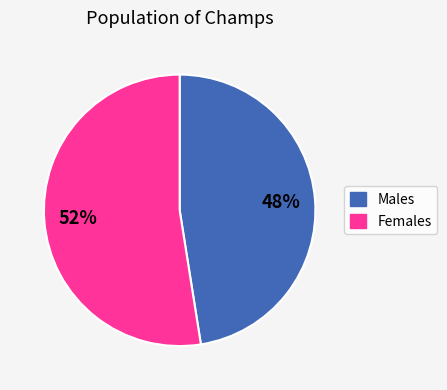

Is there any slice that represents more than half of the pie?

Yes